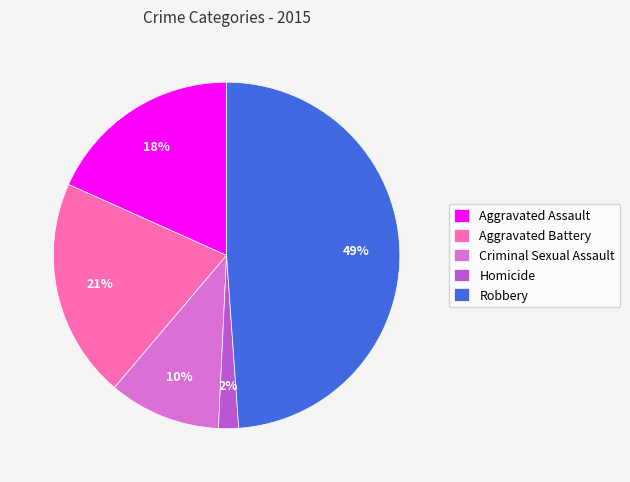

Does Aggravated Assault account for over 50% of the chart?

No